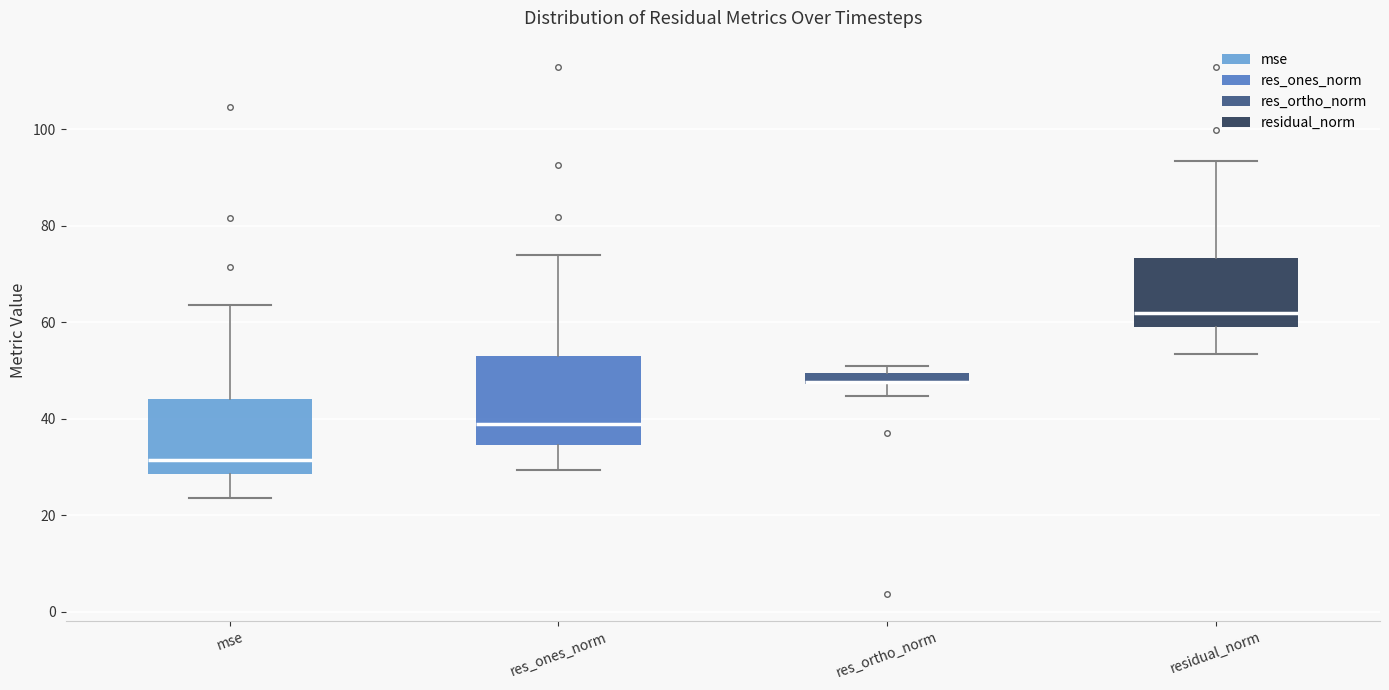

Which box is the tallest, from its lower edge to its upper edge?

res_ones_norm